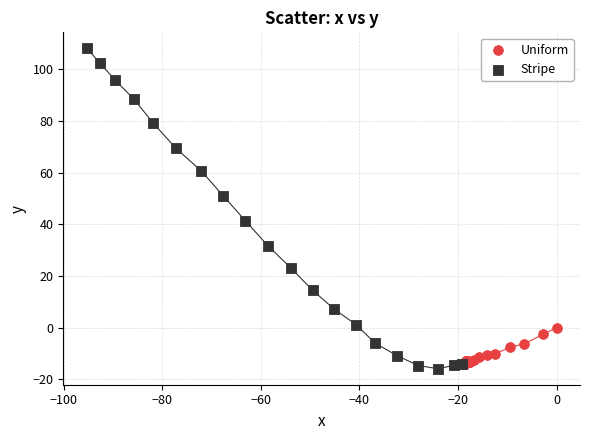

Which series has the widest spread of Y values?

Stripe